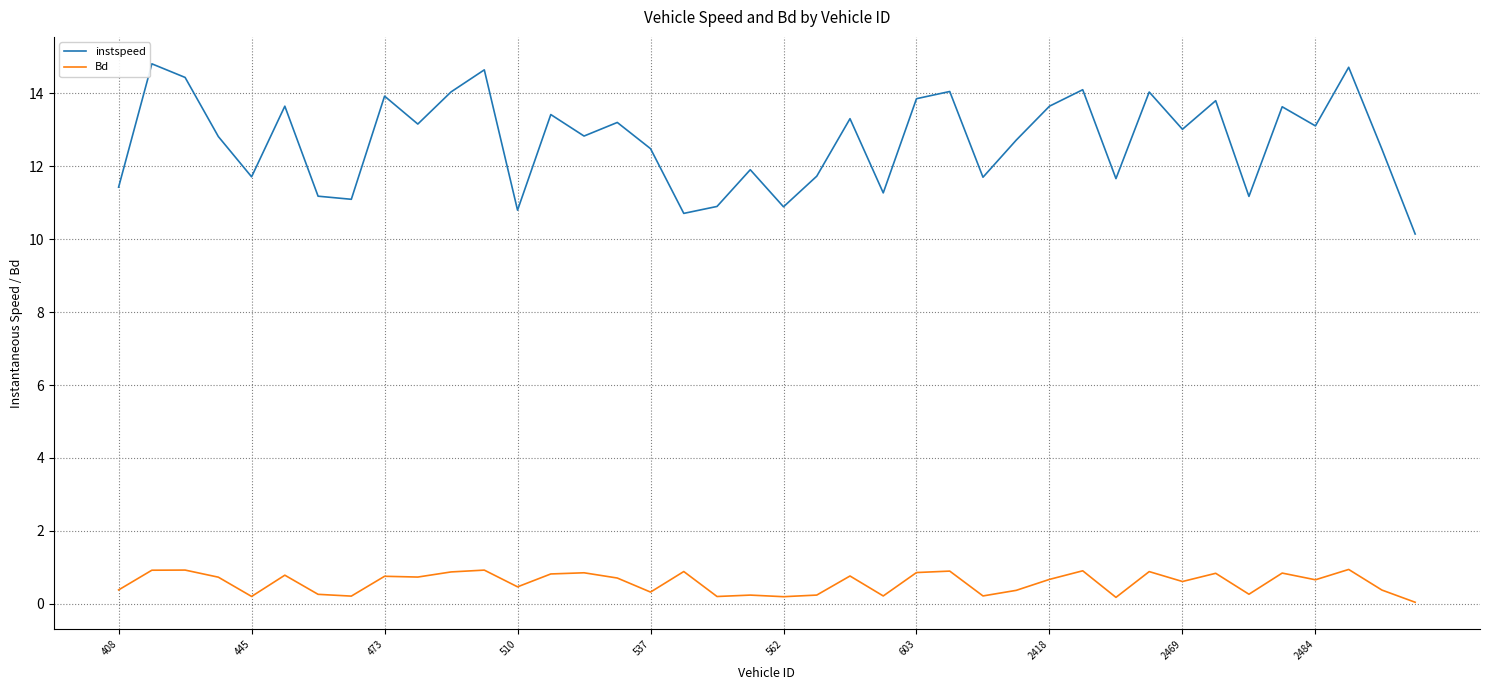

List the series in order of their peak value, highest first.

instspeed, Bd